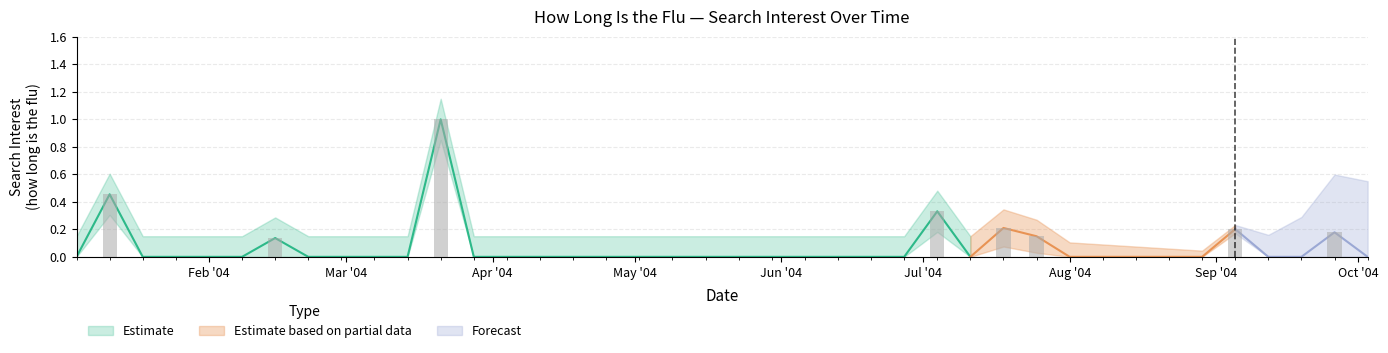

What is the label of the 34th bar from the left?

2004-08-22